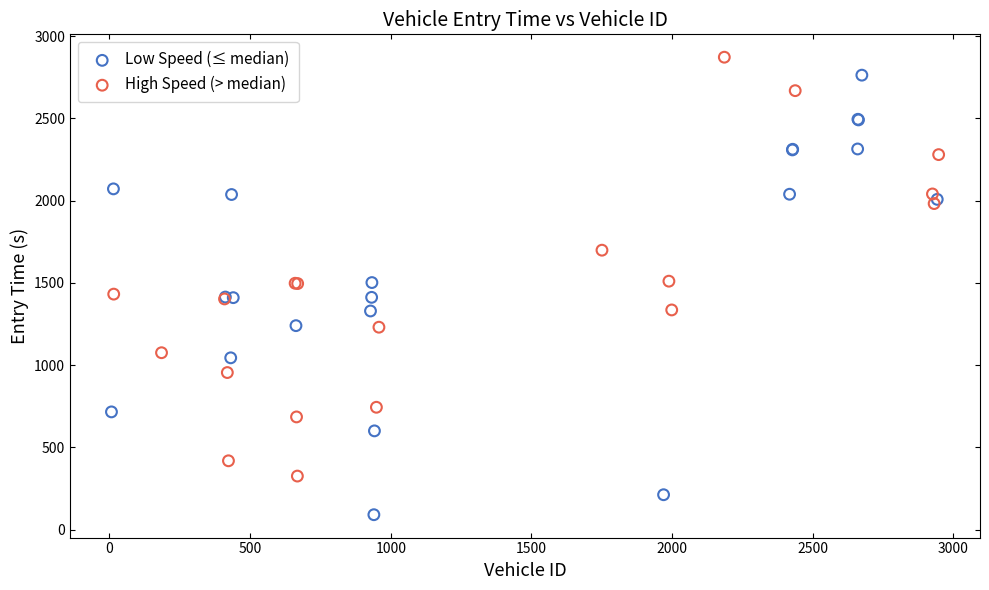

What are all the series names shown in the legend?

Low Speed (≤ median), High Speed (> median)